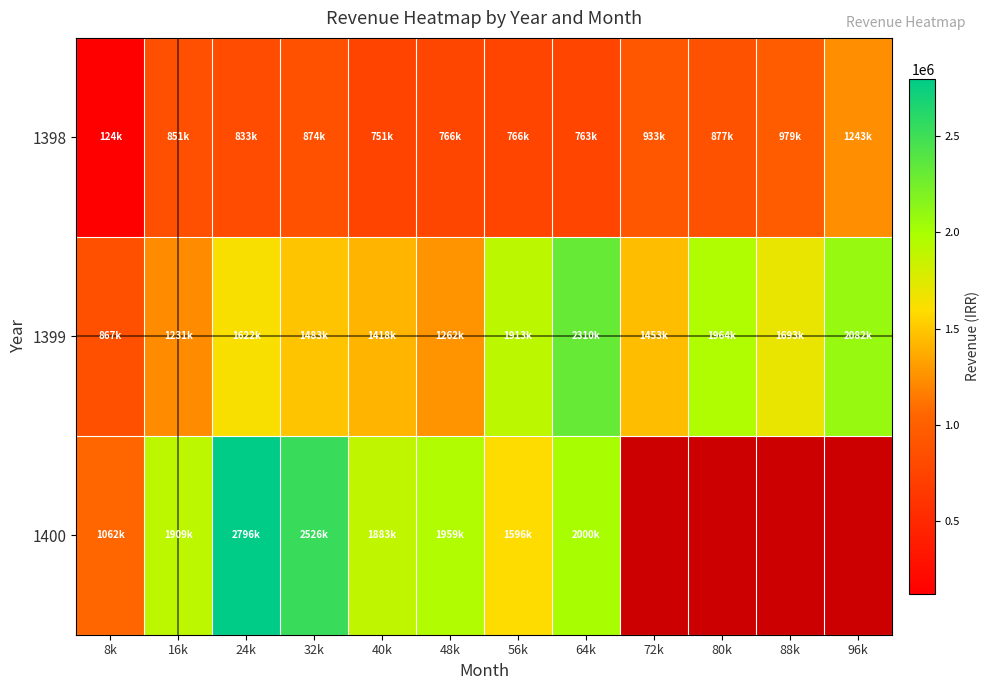

What is the difference between the second highest and second lowest values in the 1399 series?

850817.0